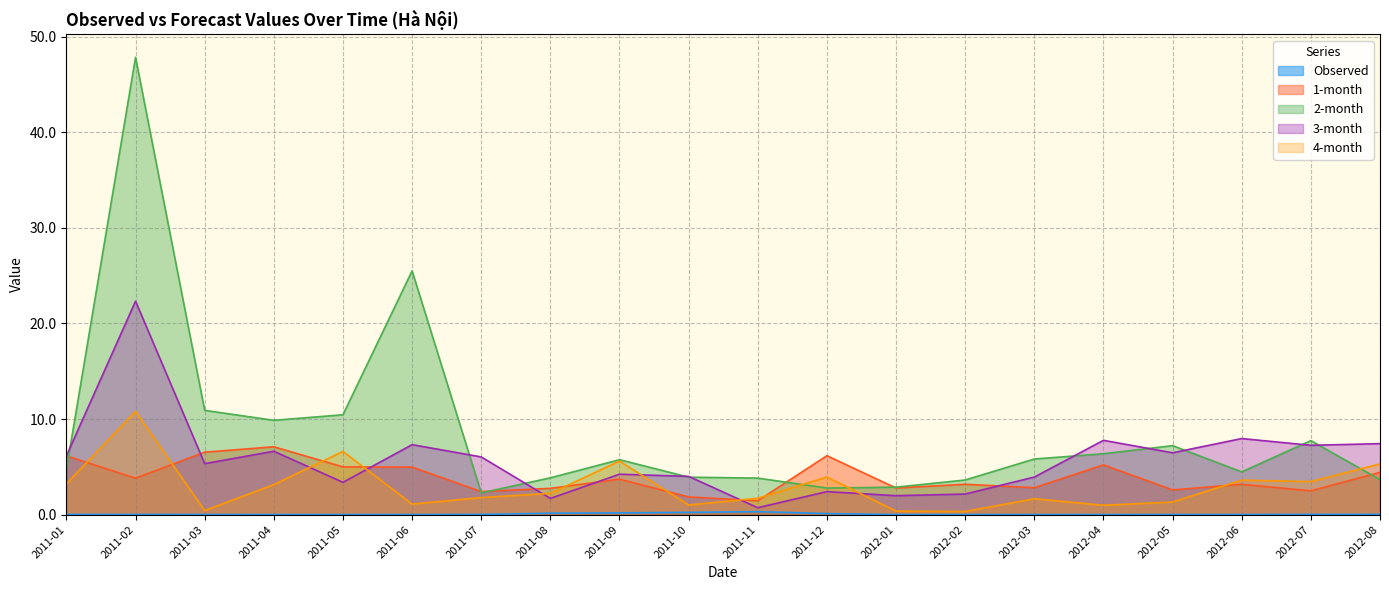

What is the minimum value for 1-month?

1.5